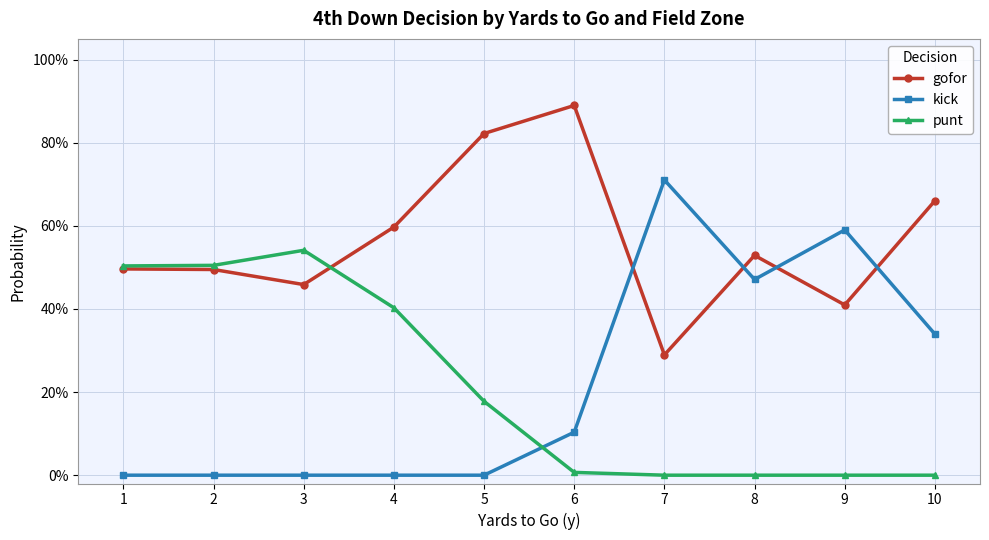

Rank the series by their maximum value, from highest to lowest.

gofor, kick, punt